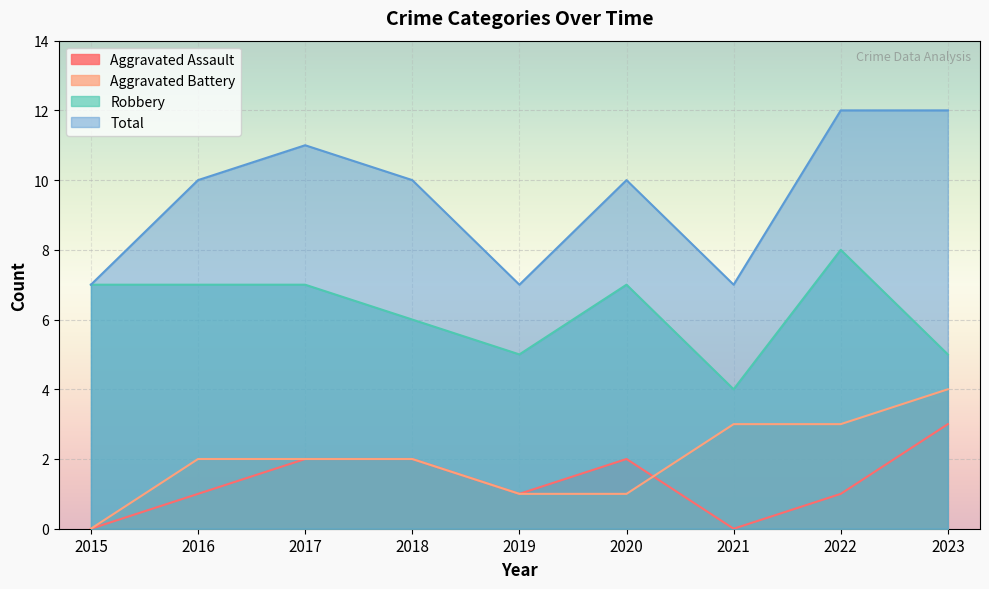

How many values in Aggravated Battery are above zero?

8